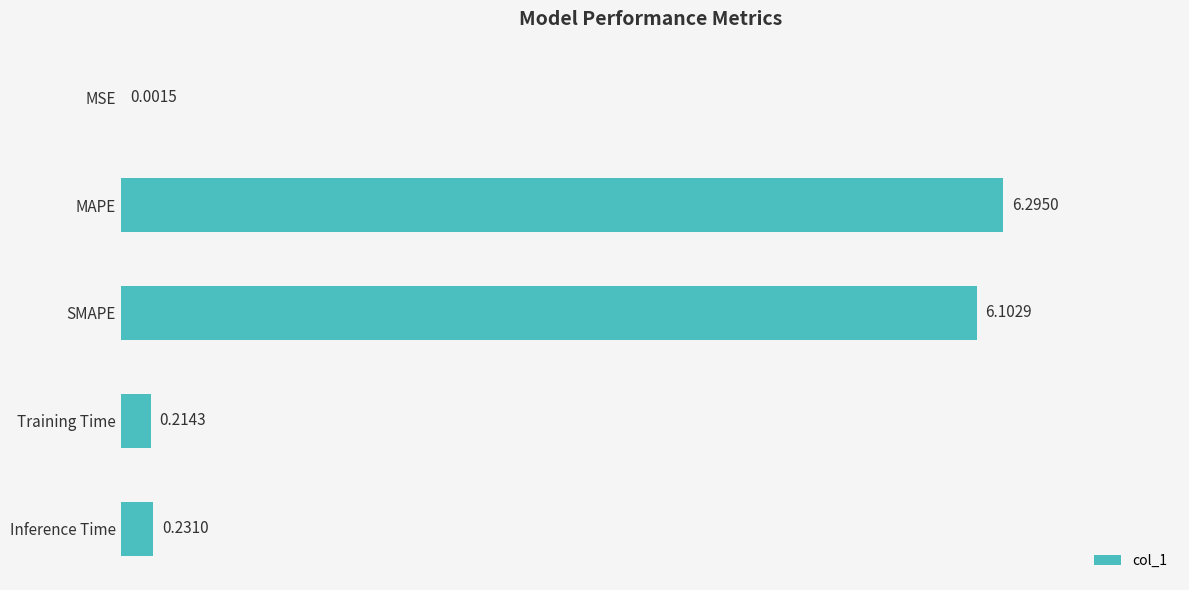

What is the change in value from MSE to SMAPE?

+6.1